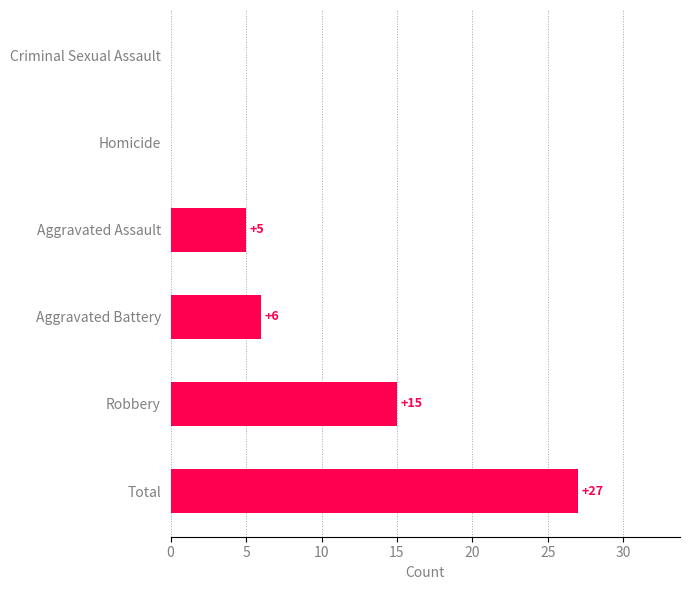

What is the sum of all values?

53